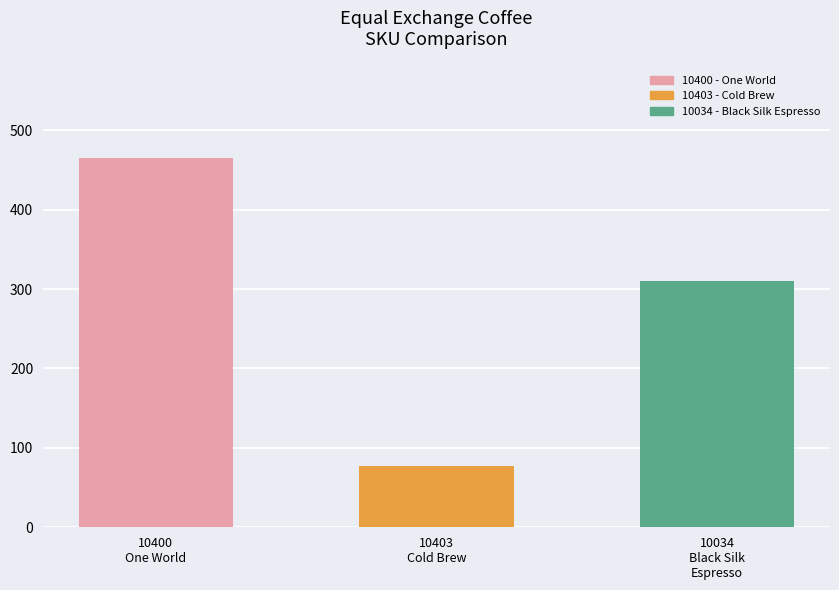

What position from the right is 10400
One World?

3